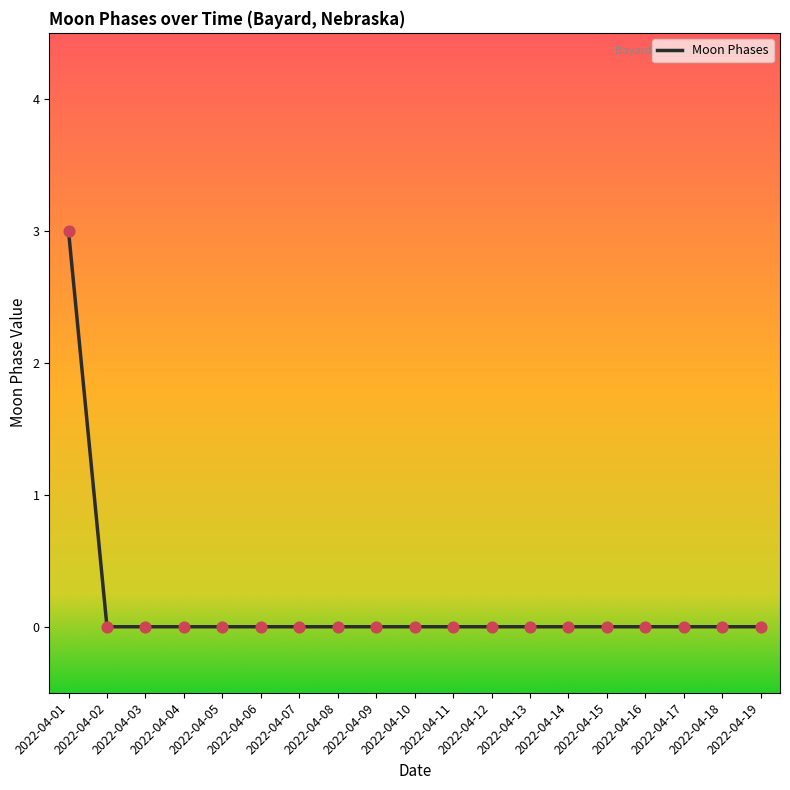

What is the change in value from 2022-04-01 to 2022-04-19?

-3